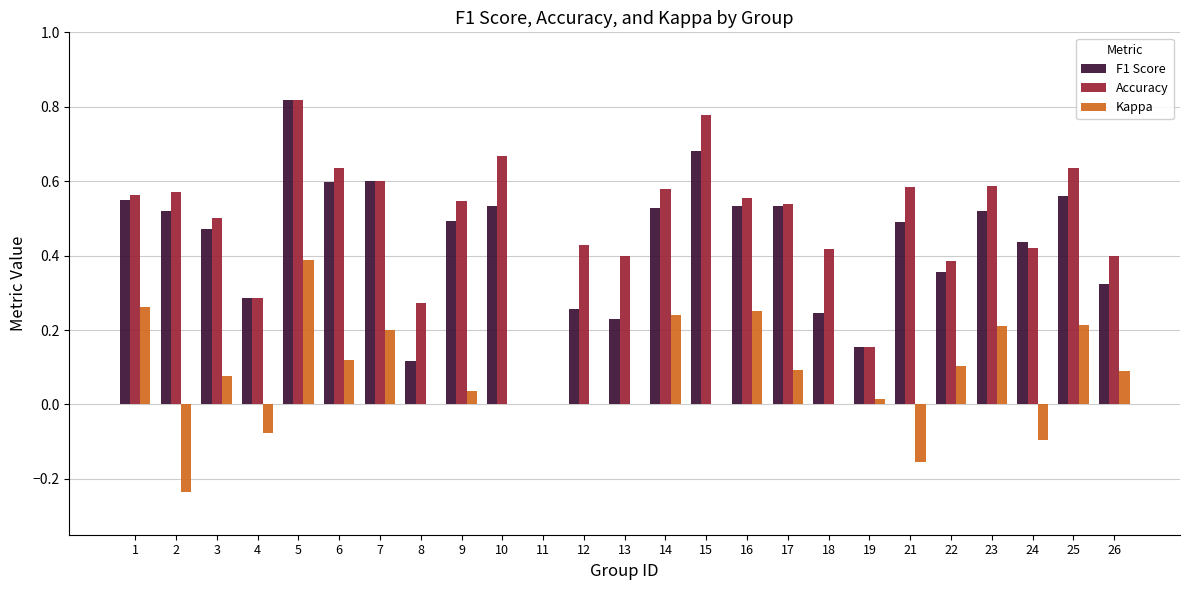

Which series has the largest total across all categories?

Accuracy